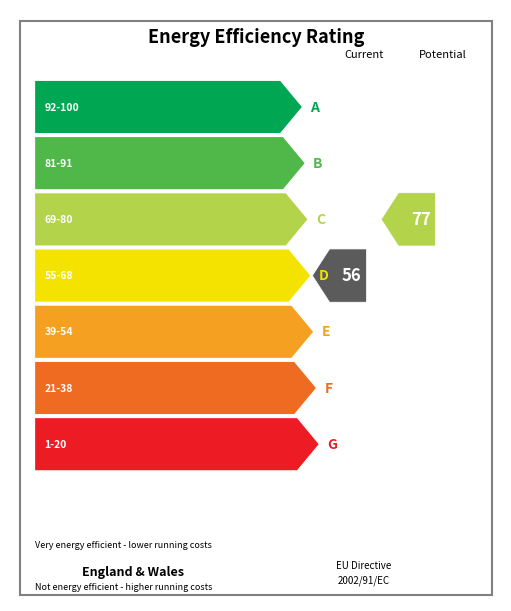

The value of Leve Gil at Bone Hora is 68. True or false?

False